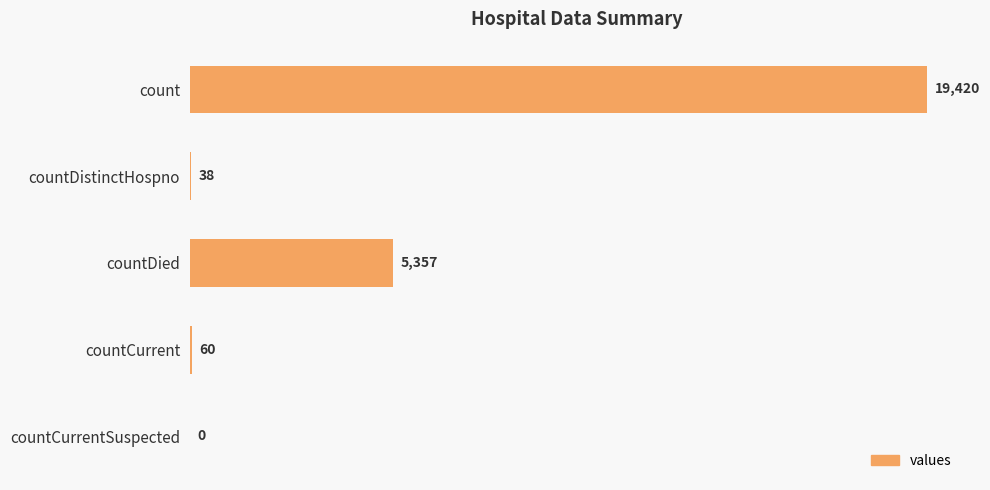

What is the change in value from countCurrent to countCurrentSuspected?

-60